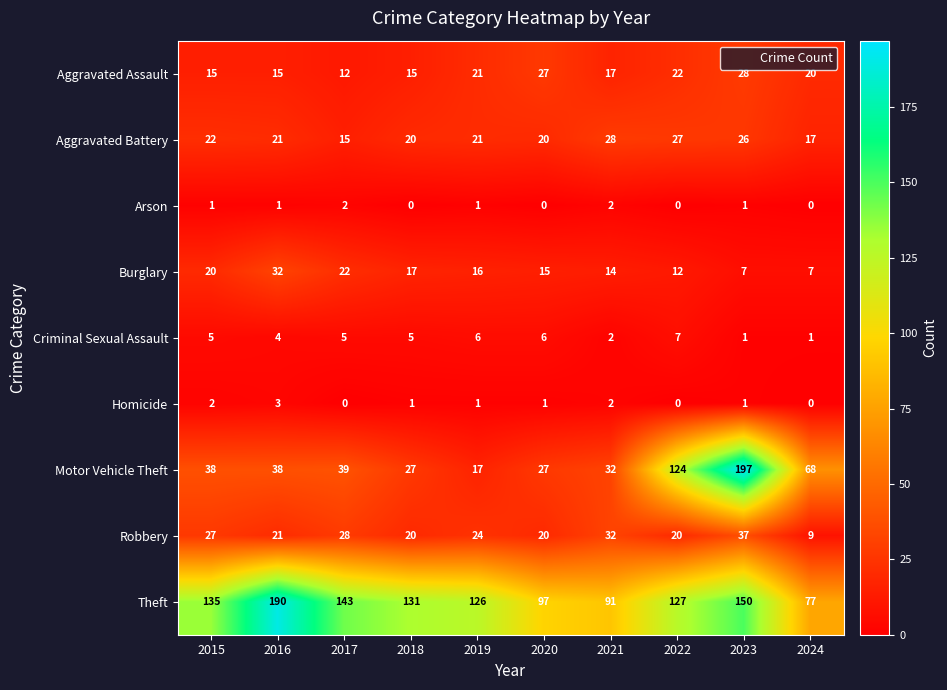

True or false: Aggravated Assault has a value of 21 at 2019.

True